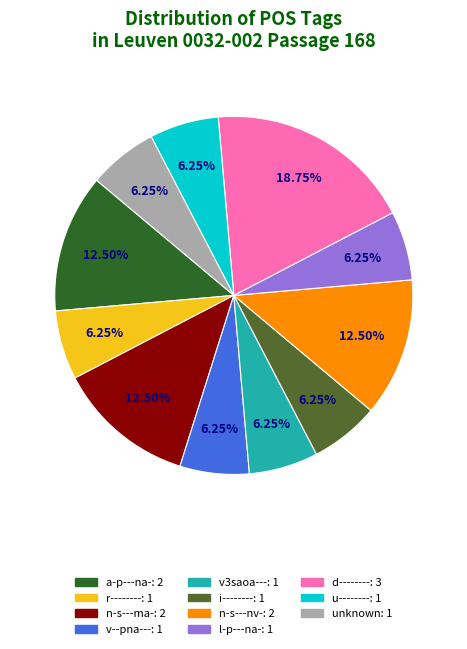

Does any single category account for the majority?

No